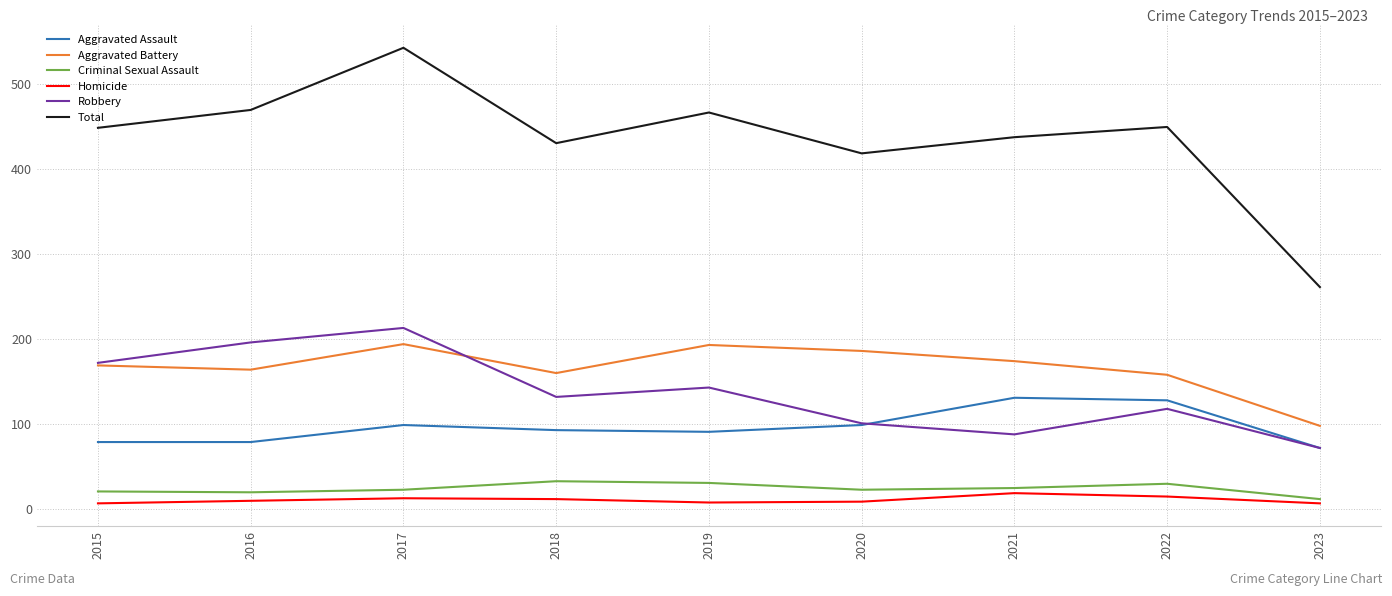

True or false: Homicide and Aggravated Battery cross at least once.

False